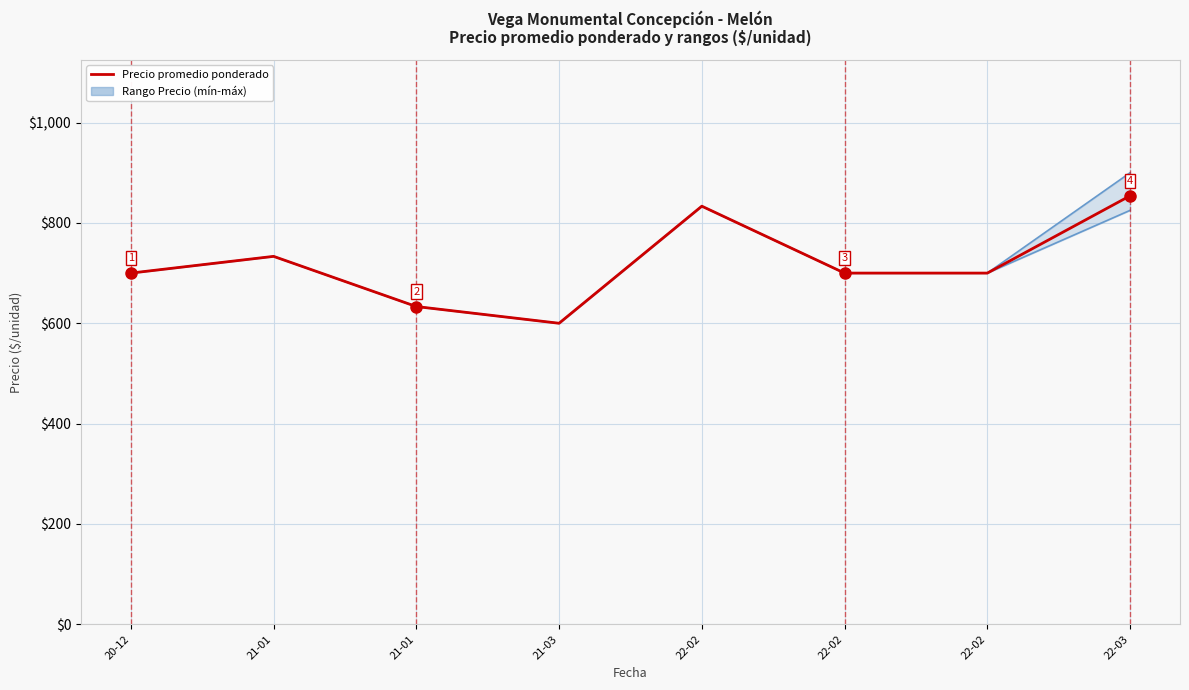

At which label is Precio máximo closest to 750?

21-01